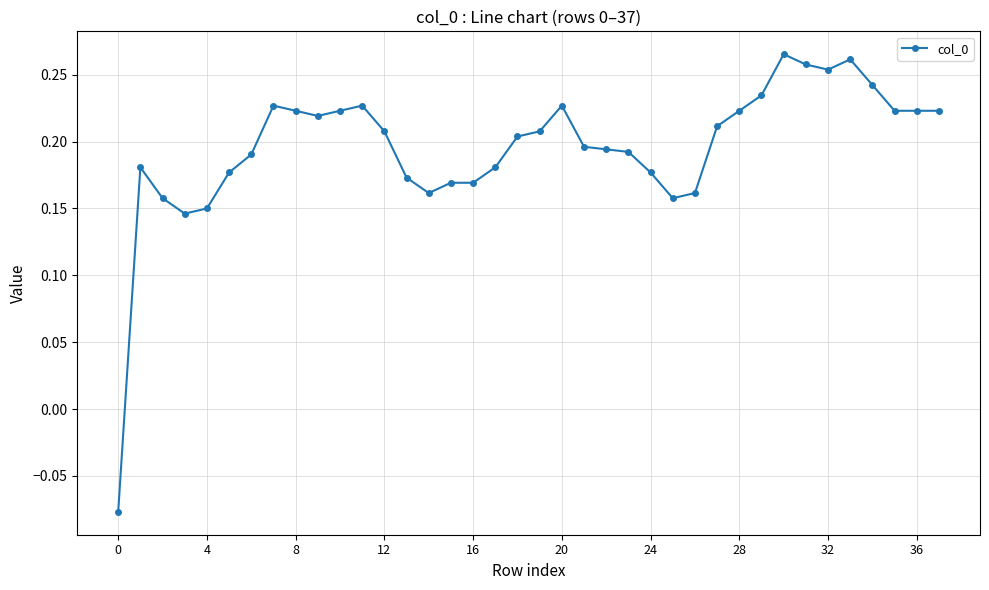

True or false: there are more than 0 points higher than both neighbors.

True